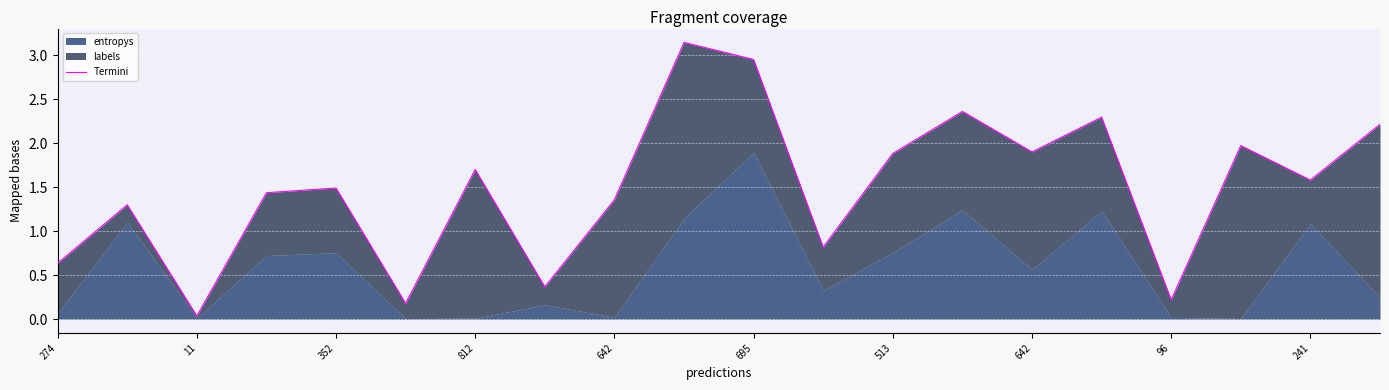

The value at 642 is 2.2. True or false?

False